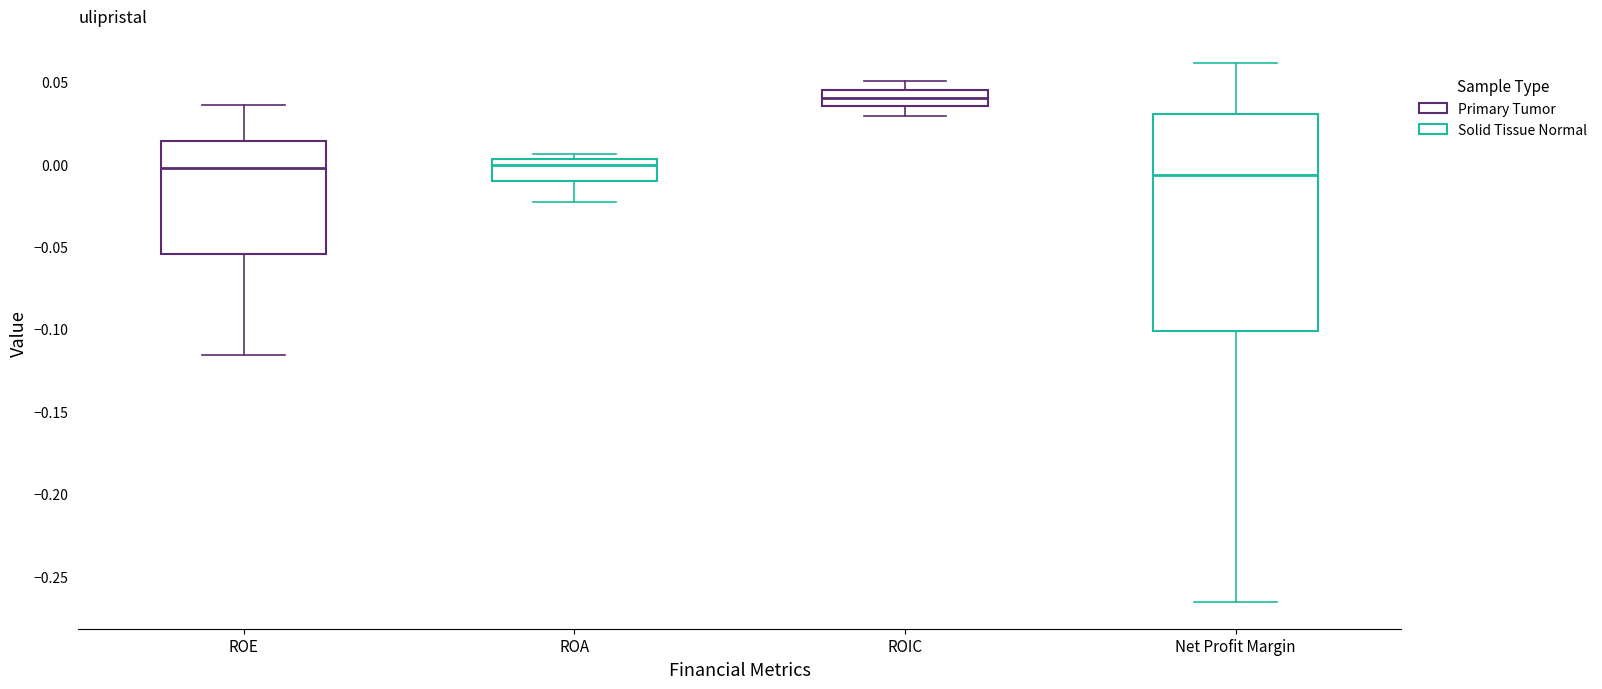

Comparing the boxes themselves (not the whiskers), which one is the tallest?

Net Profit Margin